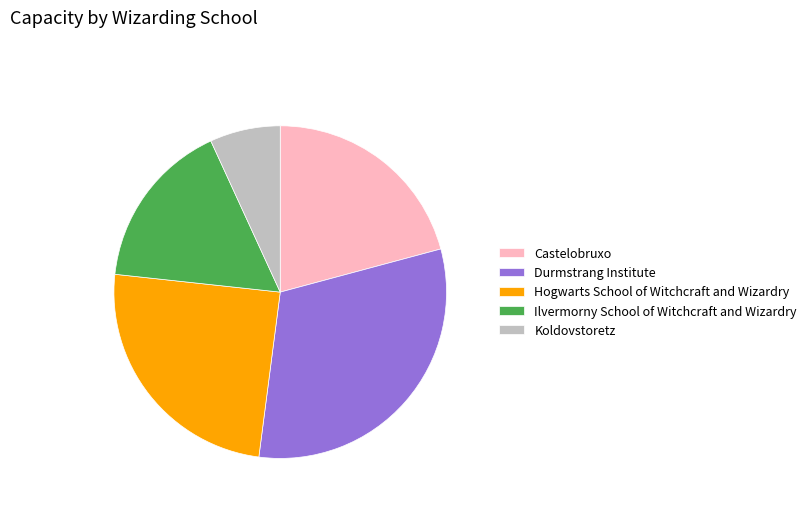

Rank the categories by value from lowest to highest.

Koldovstoretz, Ilvermorny School of Witchcraft and Wizardry, Castelobruxo, Hogwarts School of Witchcraft and Wizardry, Durmstrang Institute